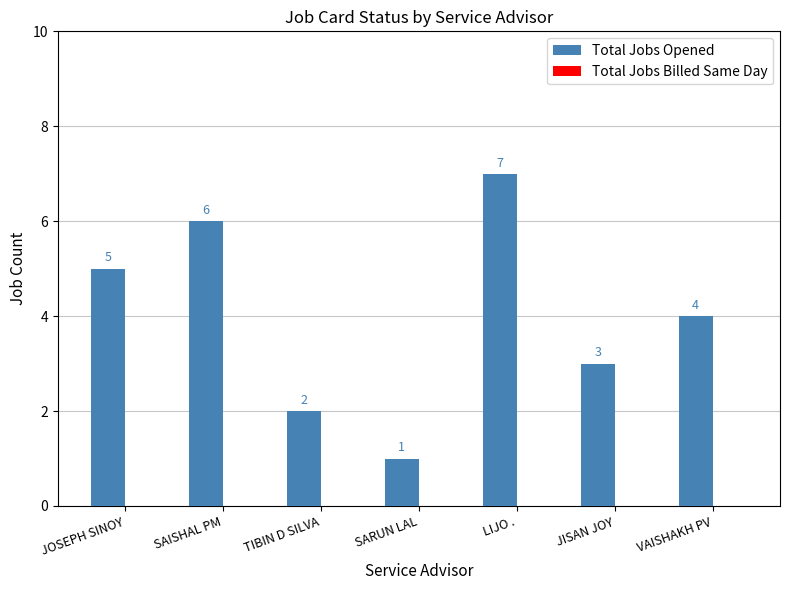

Reading left to right, what are all the values shown in this chart?

JOSEPH SINOY=5	SAISHAL PM=6	TIBIN D SILVA=2	SARUN LAL=1	LIJO .=7	JISAN JOY=3	VAISHAKH PV=4